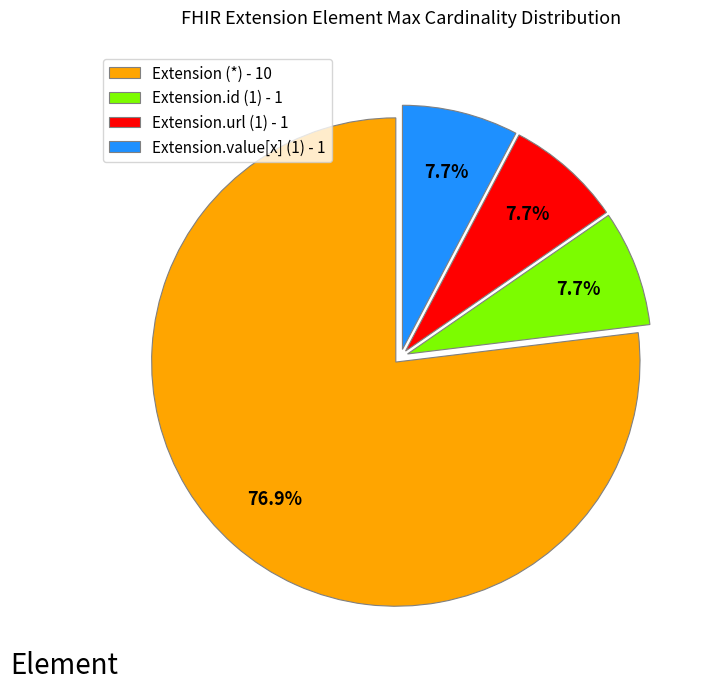

To the nearest percent, what is the average slice percentage?

25%